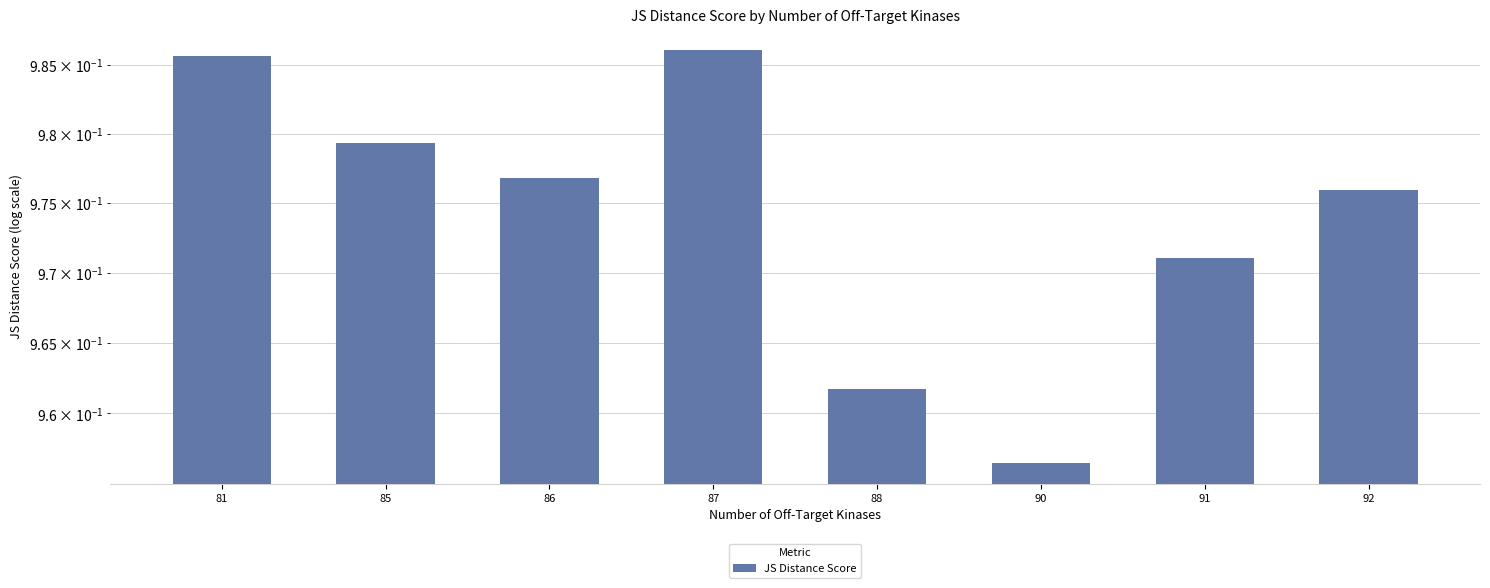

Reading left to right, extract all data points from this chart.

81=1.0	85=1.0	86=1.0	87=1.0	88=1.0	90=1.0	91=1.0	92=1.0